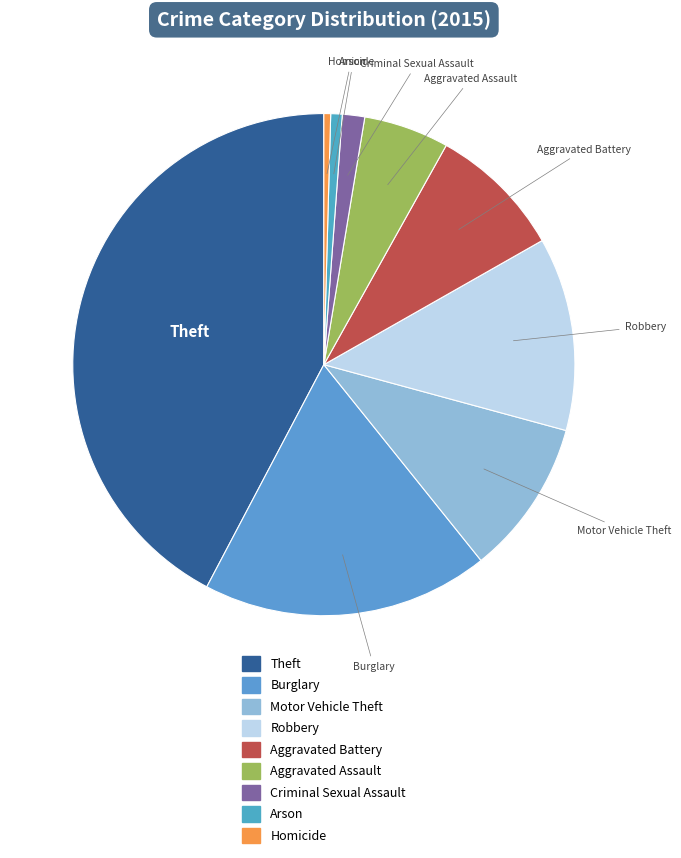

What is the largest slice in the pie chart?

Theft